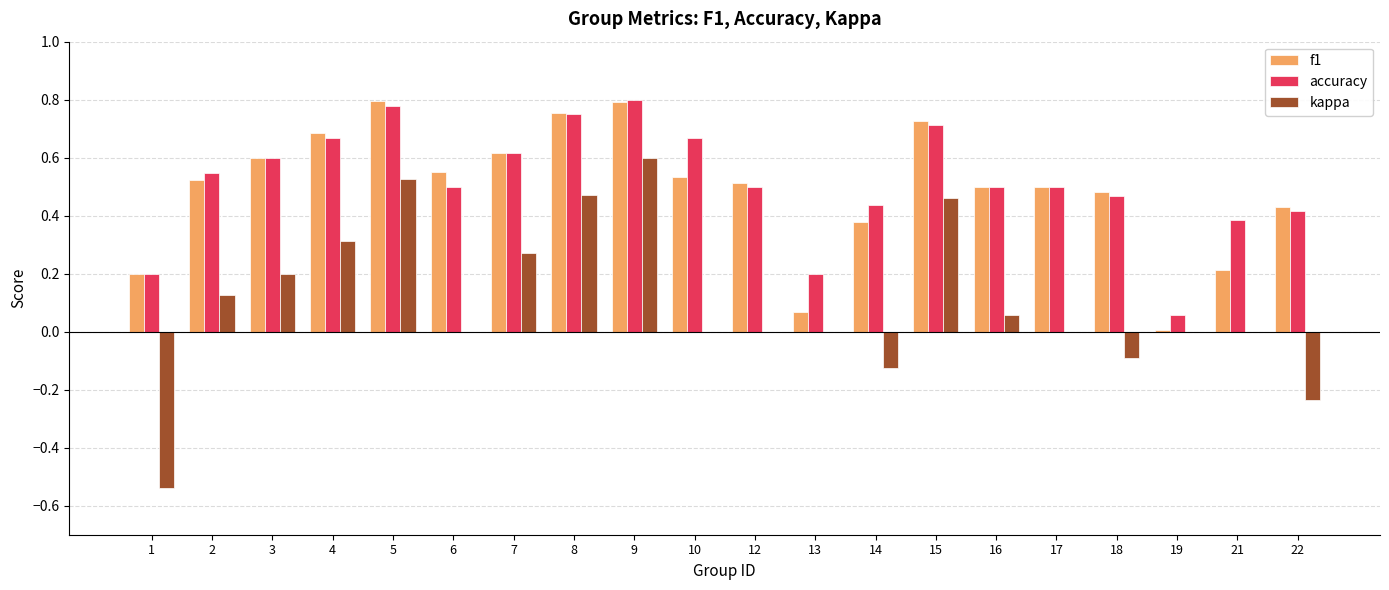

What is the sum of the f1 values at 9 and 6?

1.3